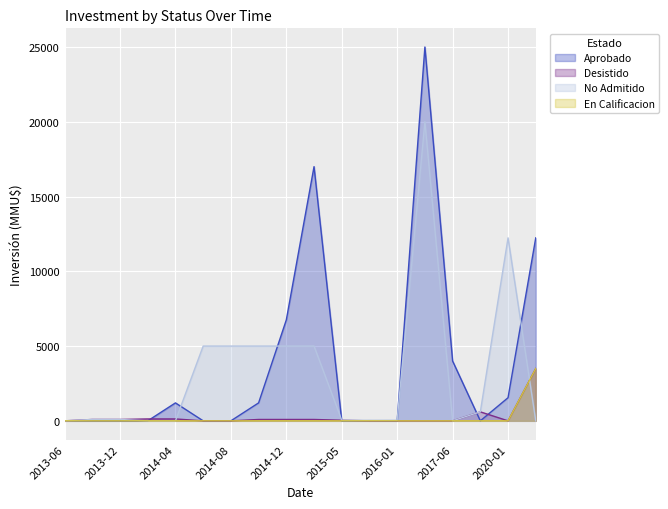

Reading left to right, list all the values displayed in this chart.

Aprobado: 2013-06=0	2013-08=0	2013-12=0	2014-02=0	2014-04=1200	2014-06=0	2014-08=0	2014-11=1200	2014-12=6750	2015-01=17000	2015-05=0	2015-12=10	2016-01=0	2016-08=25000	2017-06=4000	2018-03=0	2020-01=1546	2020-05=12237
Desistido: 2013-06=0	2013-08=91	2013-12=91	2014-02=126	2014-04=126	2014-06=0	2014-08=0	2014-11=91	2014-12=91	2015-01=91	2015-05=40	2015-12=0	2016-01=0	2016-08=0	2017-06=0	2018-03=600	2020-01=0	2020-05=3500
No Admitido: 2013-06=0	2013-08=91	2013-12=91	2014-02=0	2014-04=0	2014-06=5000	2014-08=5000	2014-11=5000	2014-12=5000	2015-01=5000	2015-05=37	2015-12=37	2016-01=42	2016-08=20000	2017-06=0	2018-03=600	2020-01=12237	2020-05=0
En Calificacion: 2013-06=0	2013-08=0	2013-12=0	2014-02=0	2014-04=0	2014-06=0	2014-08=0	2014-11=0	2014-12=0	2015-01=0	2015-05=0	2015-12=0	2016-01=0	2016-08=0	2017-06=0	2018-03=0	2020-01=0	2020-05=3500